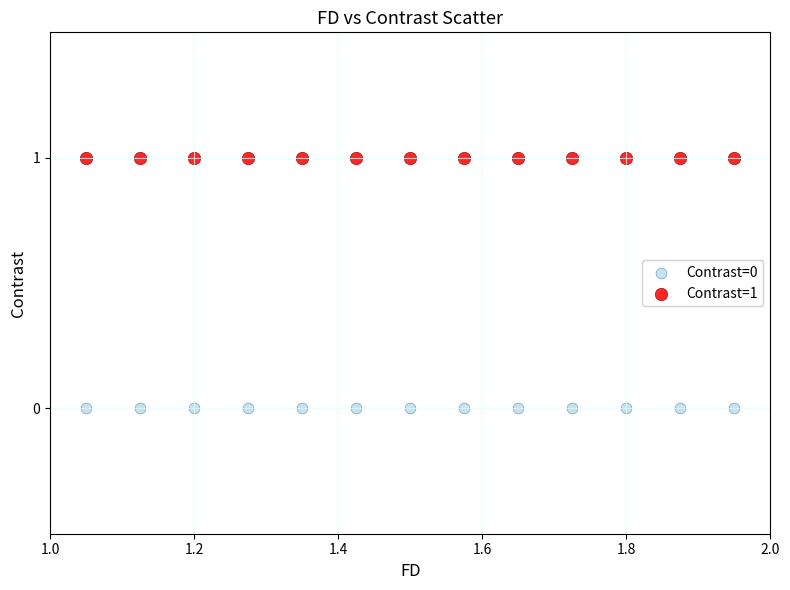

What are all the series names shown in the legend?

Contrast=0, Contrast=1